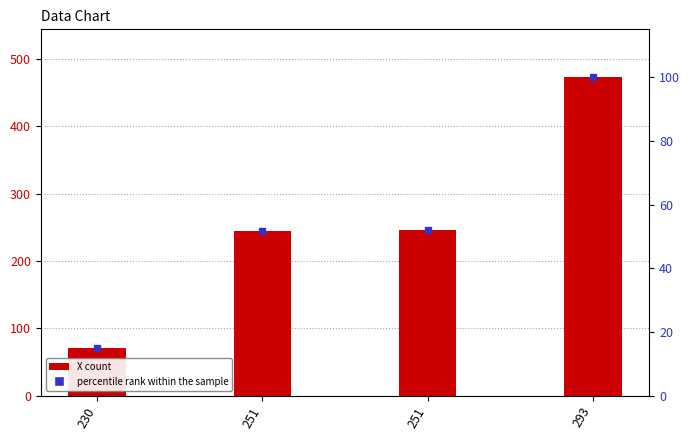

The value of X at 251 is 60.8. True or false?

False